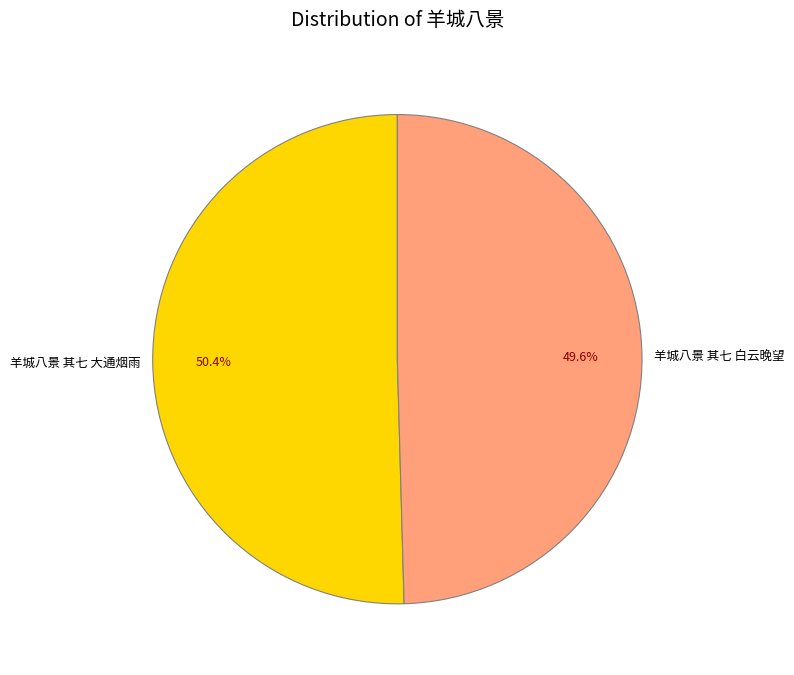

To the nearest percent, what percentage of the pie is 羊城八景 其七 白云晚望?

50%